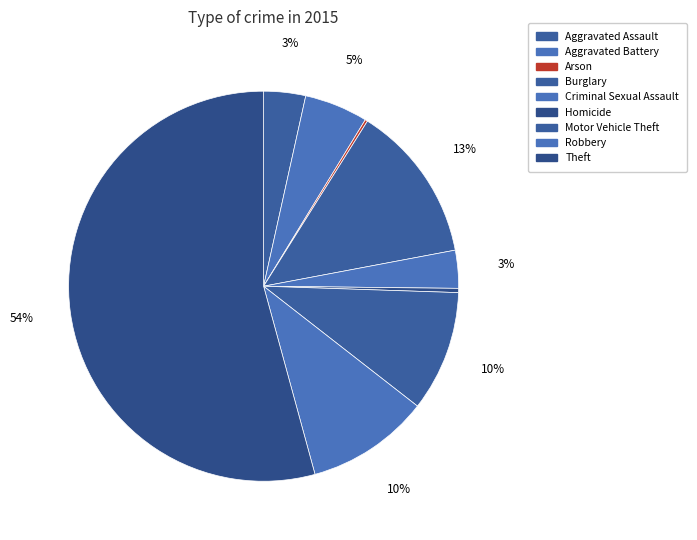

Rank the categories by value from lowest to highest.

Arson, Homicide, Criminal Sexual Assault, Aggravated Assault, Aggravated Battery, Motor Vehicle Theft, Robbery, Burglary, Theft